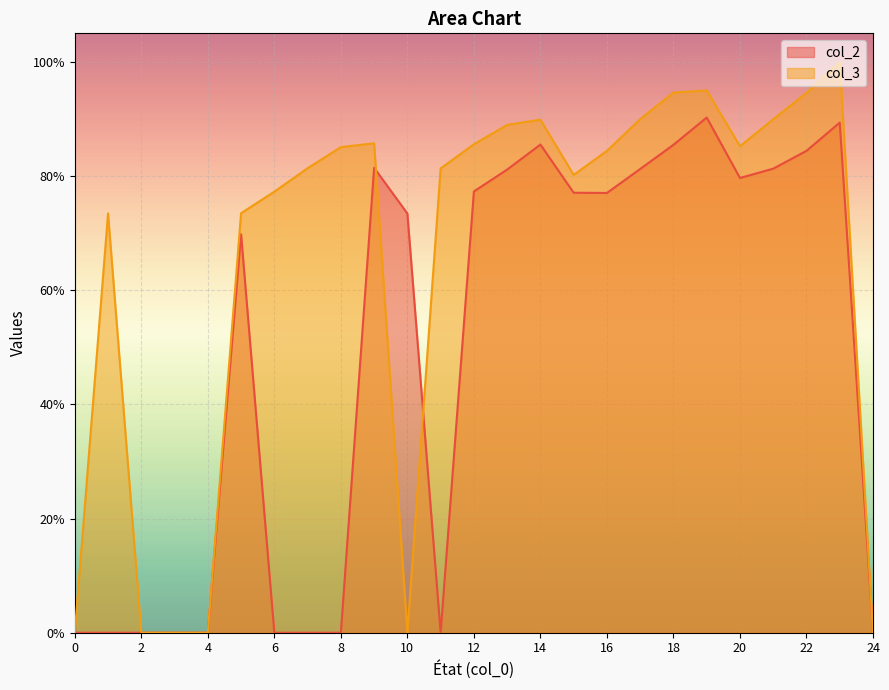

List the labels in order of value, largest first.

19, 23, 14, 18, 22, 9, 21, 17, 13, 20, 12, 15, 16, 10, 5, 0, 1, 2, 3, 4, 6, 7, 8, 11, 24